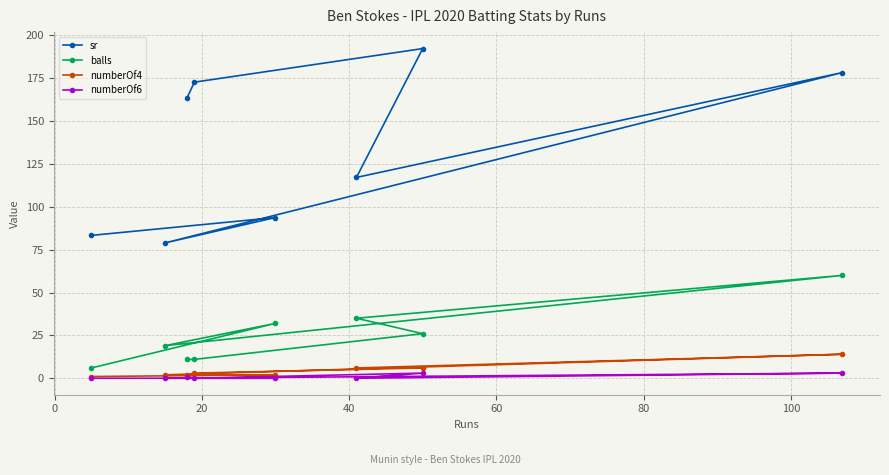

List the series in order of their peak value, lowest first.

numberOf6, numberOf4, balls, sr